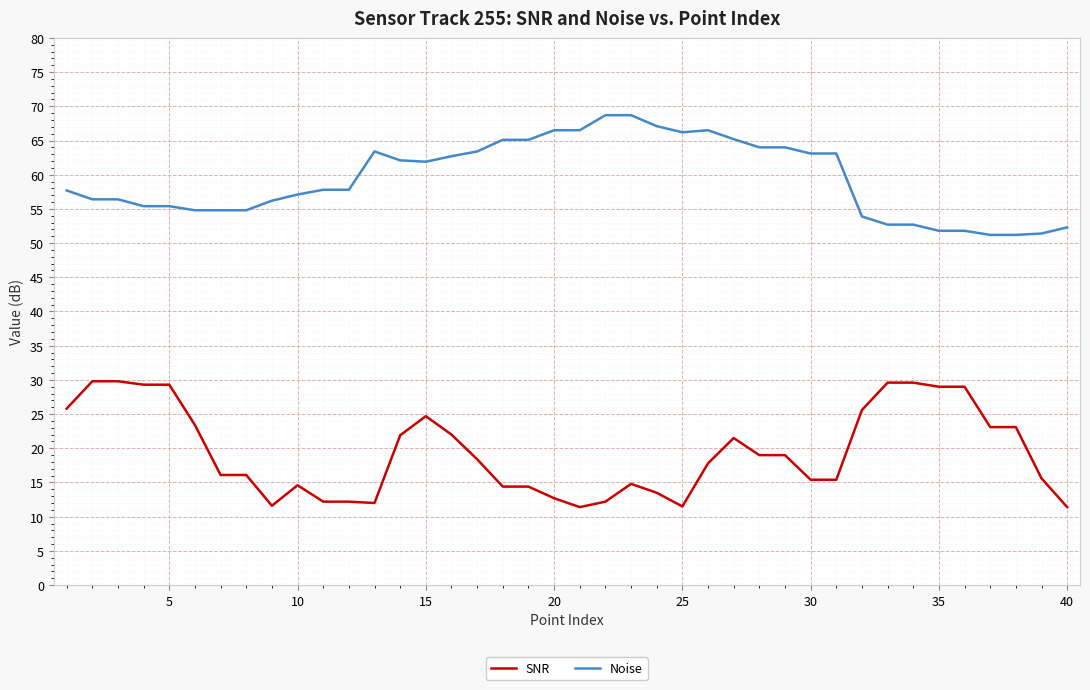

True or false: SNR and Noise intersect in this chart.

False